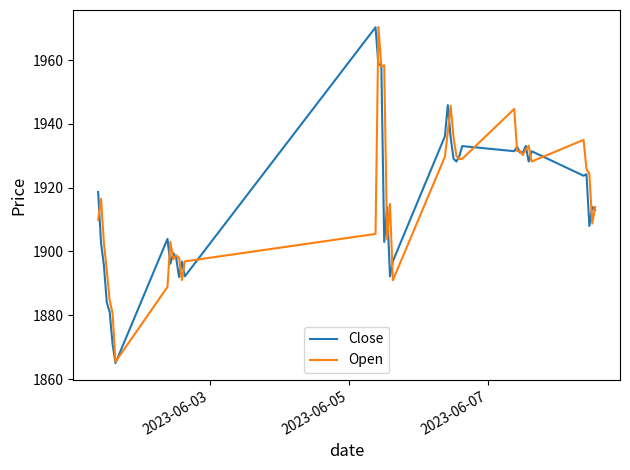

What is the smallest value displayed?

1865.0